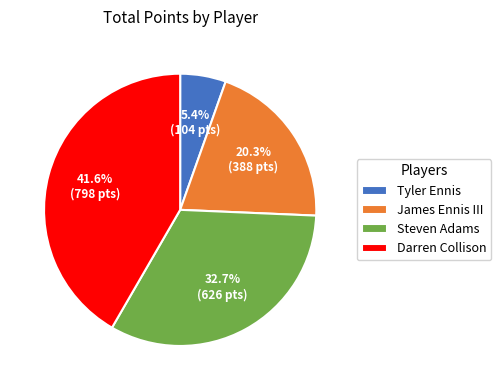

Rank the categories by value from highest to lowest.

Darren Collison, Steven Adams, James Ennis III, Tyler Ennis